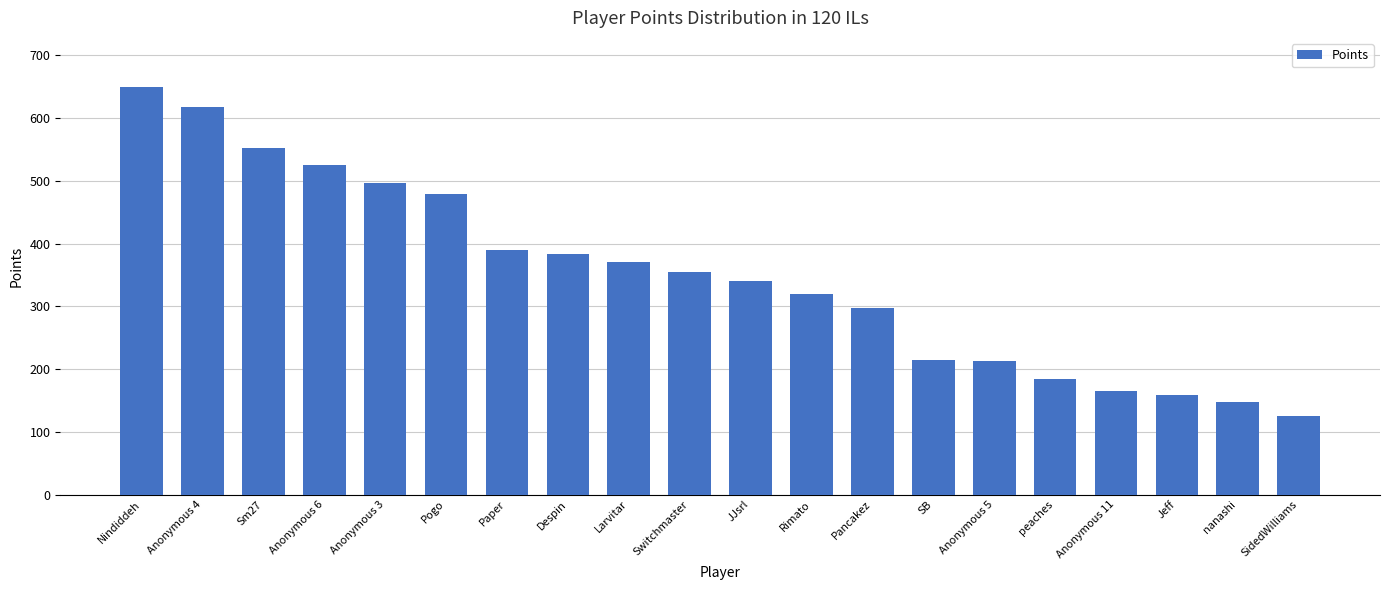

What is the ratio of the value at Anonymous 11 to the value at Jeff?

1.0